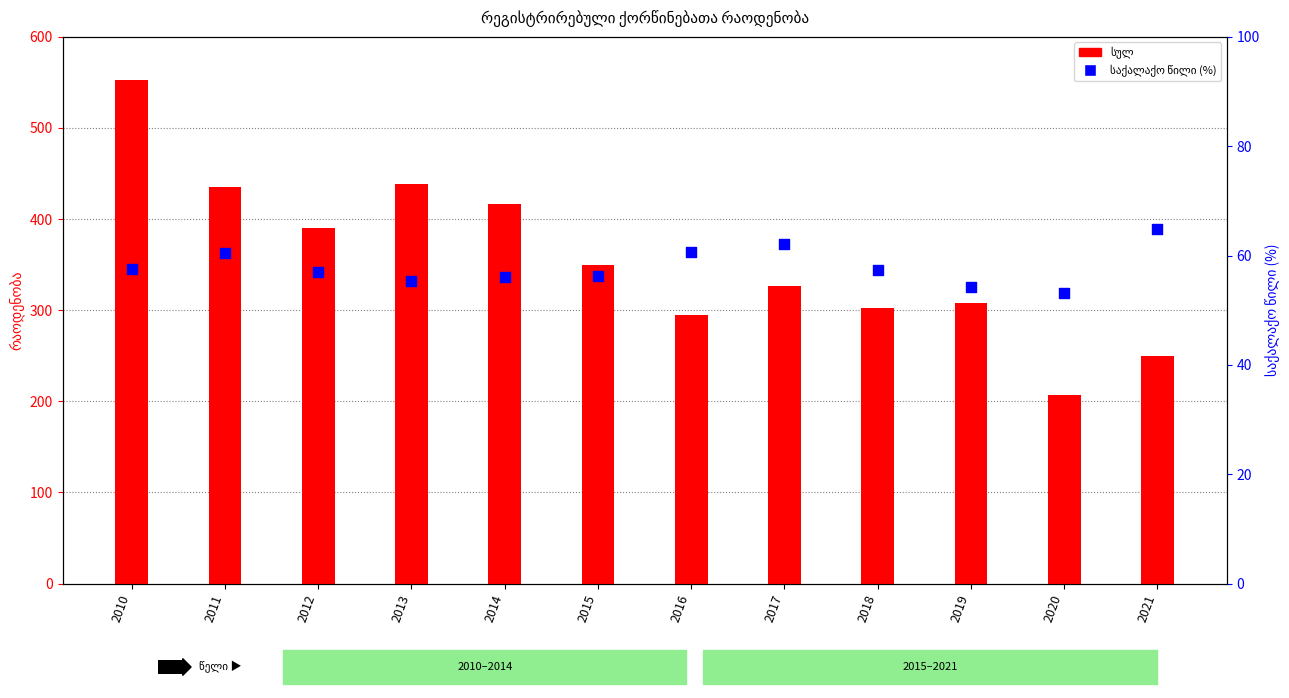

What is the total value across all series at 2019?

362.2